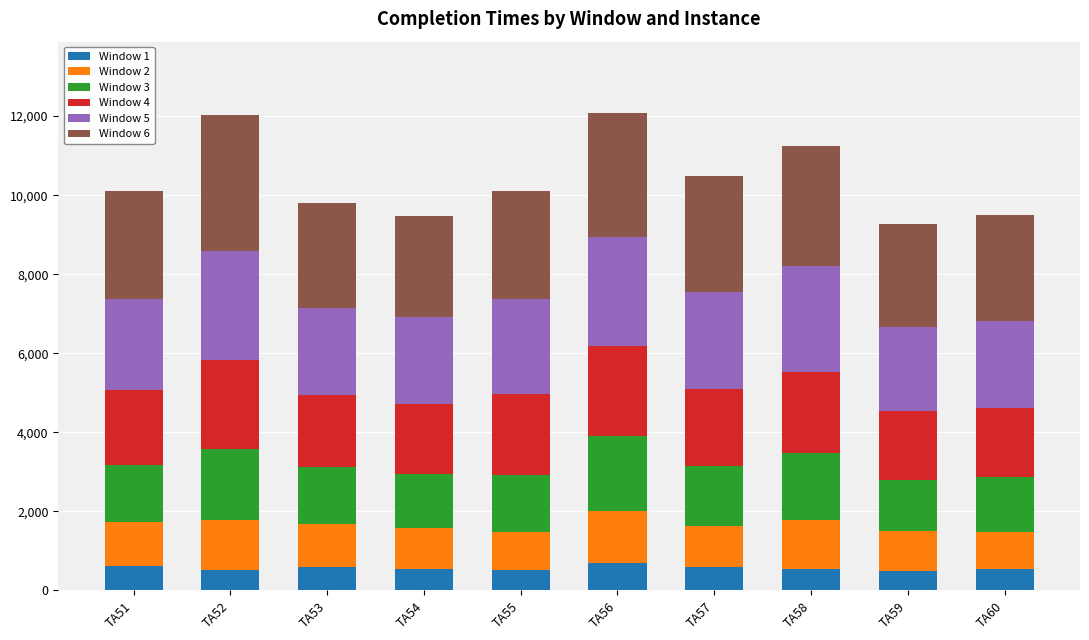

What is the average value of the Window 1 series?

566